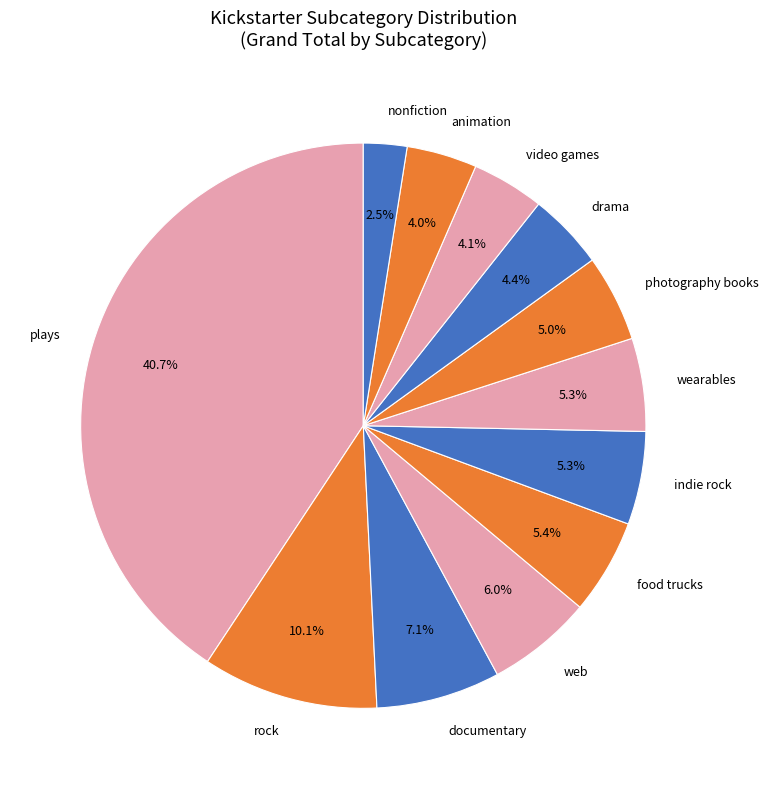

What portion of the pie excludes web?

94.0%